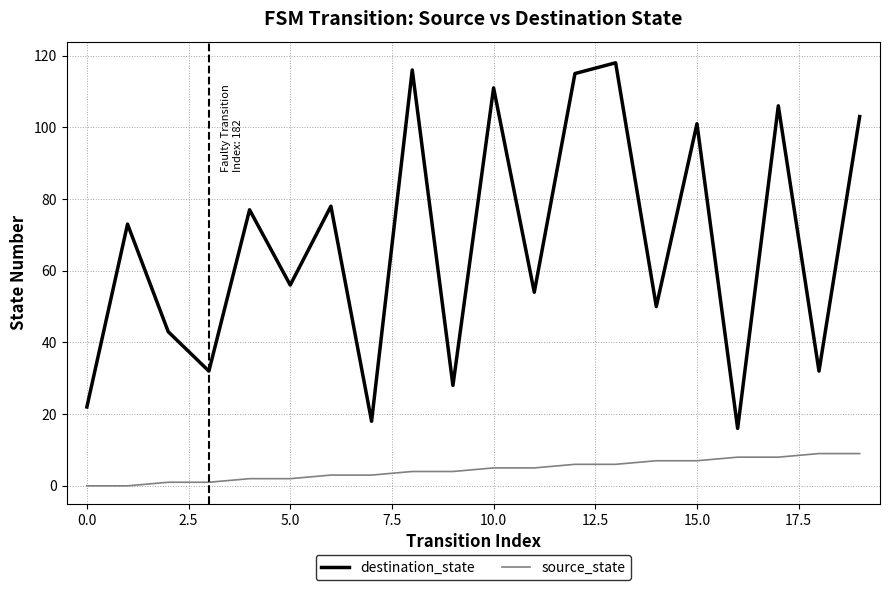

What is the difference between the maximum and minimum values in the destination_state series?

102